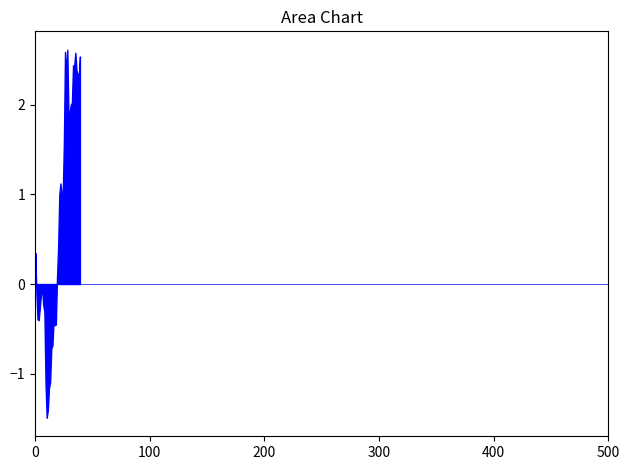

What value does the factor2 series have at 24?

1.0